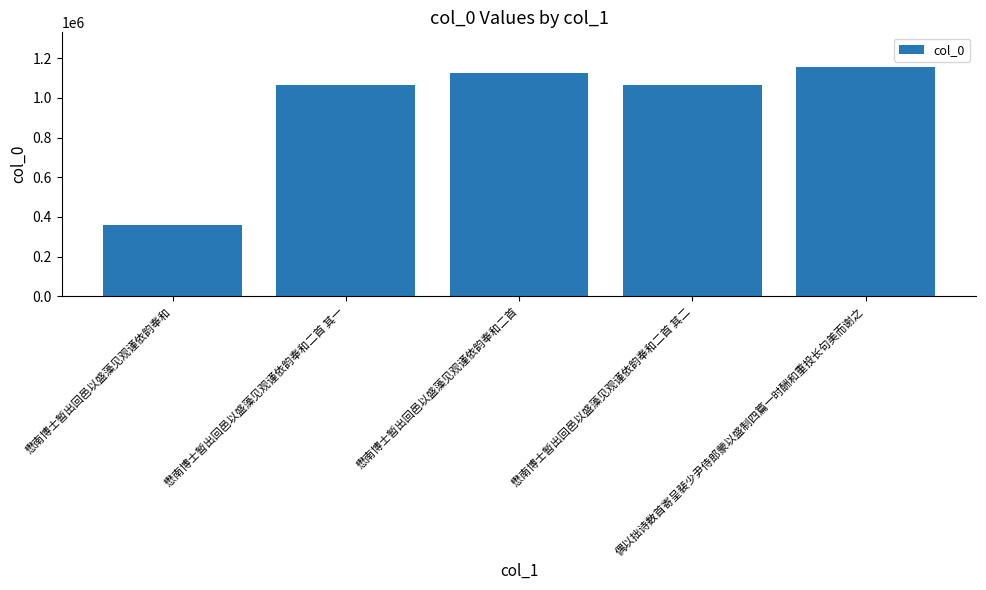

What is the value of the 5th bar from the left?

1157600